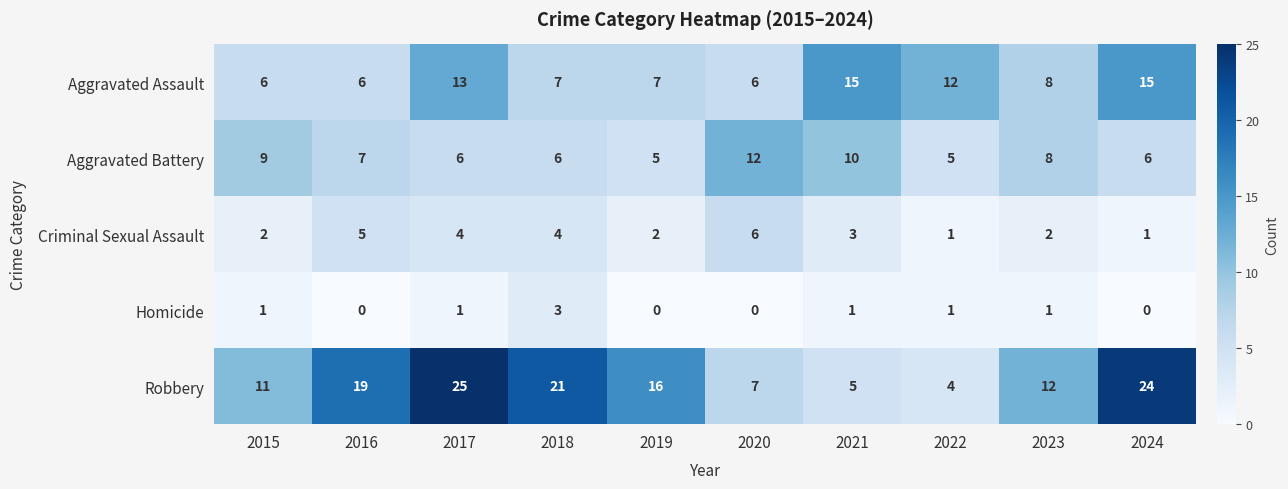

Is it true that Aggravated Assault equals 7 at 2018?

True